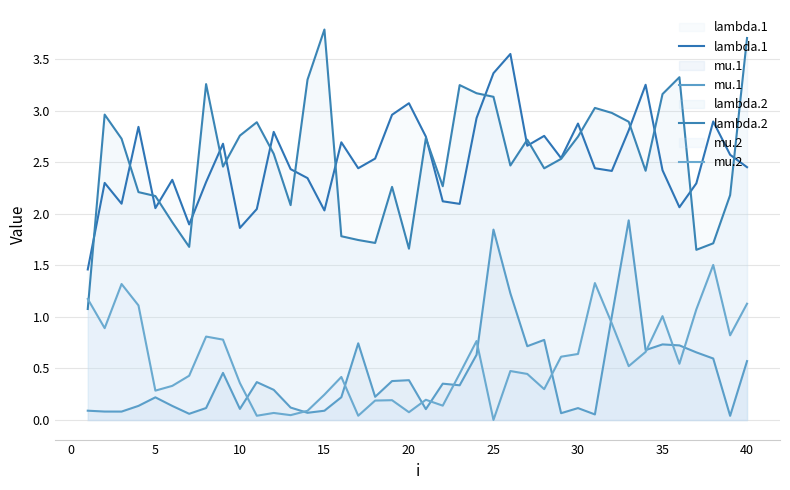

Does the chart have visible grid lines?

Yes